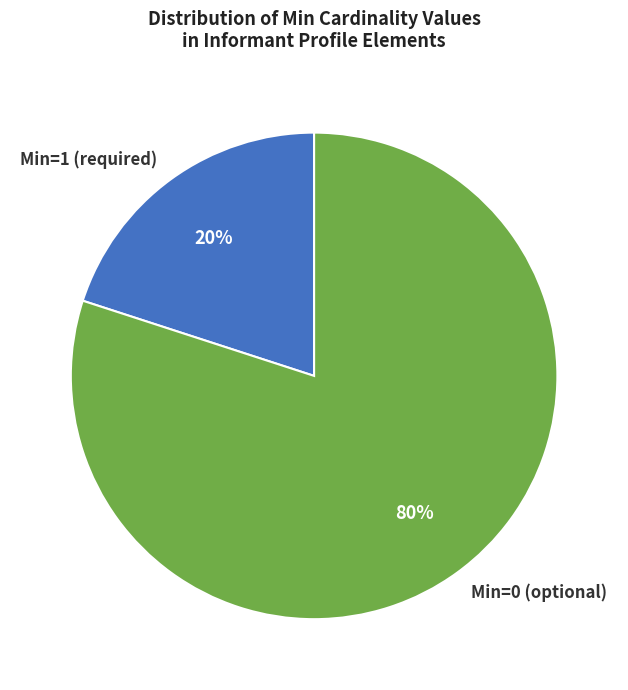

Which category has the biggest portion of the pie?

Min=0 (optional)